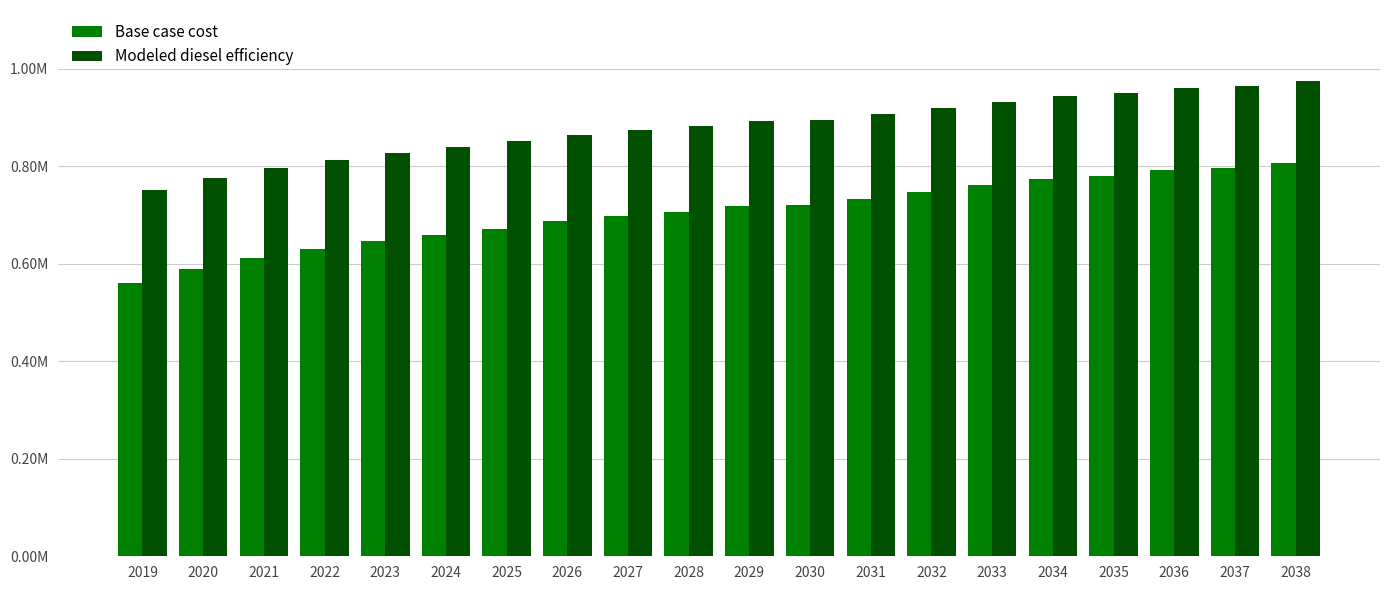

Are the bars horizontal?

No